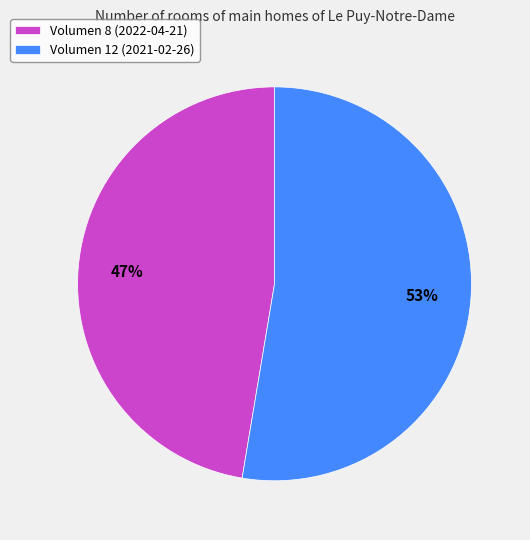

Does any single category account for the majority?

Yes